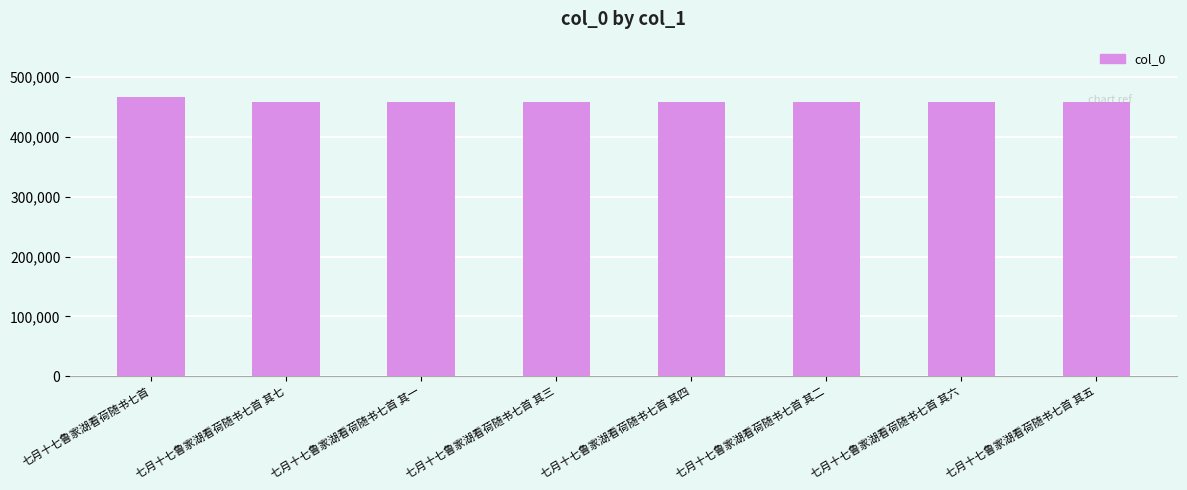

What is the difference between the values at 七月十七鲁家湖看荷随书七首 其一 and 七月十七鲁家湖看荷随书七首 其七?

6